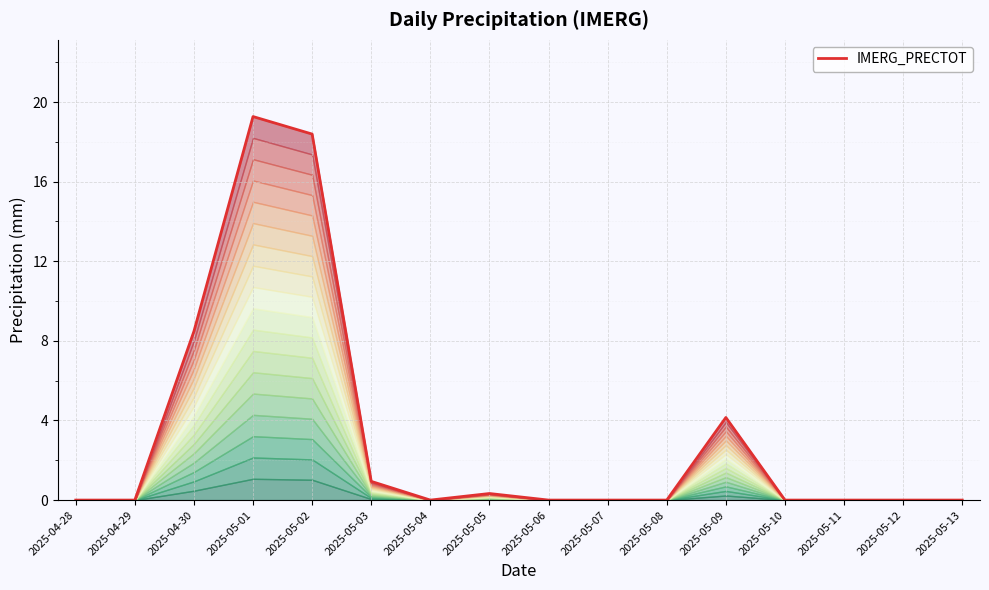

What is the sum of all values?

51.6